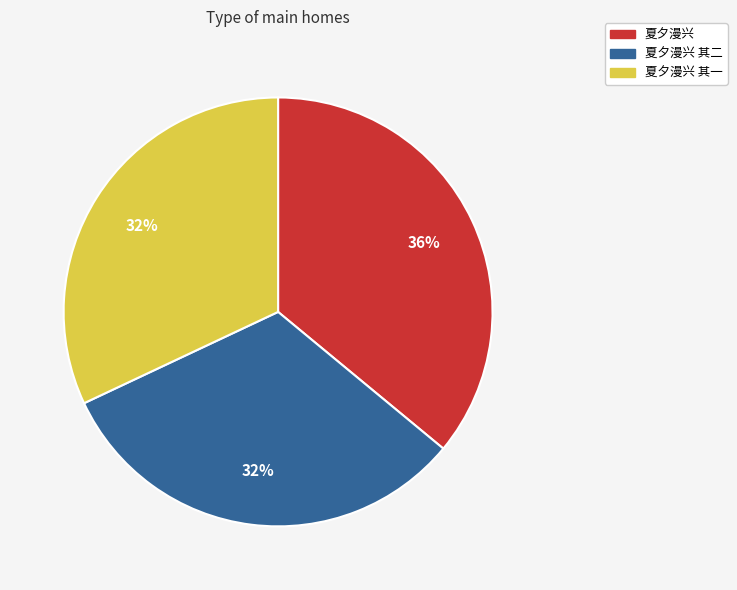

To the nearest percent, what is the average slice percentage?

33%